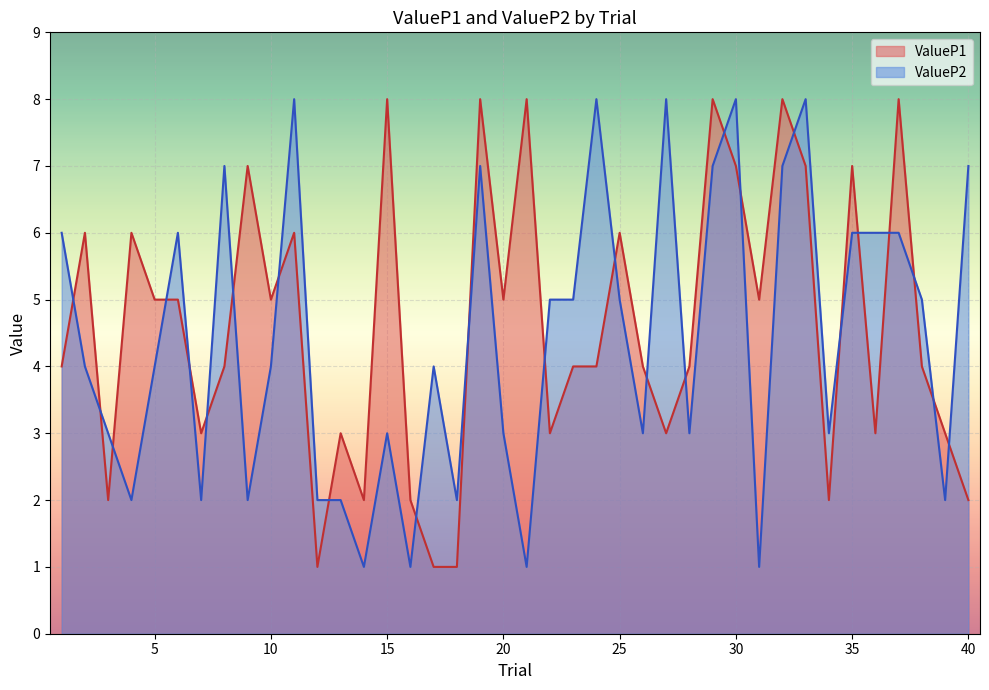

How many interior local valleys does the ValueP2 series have?

12